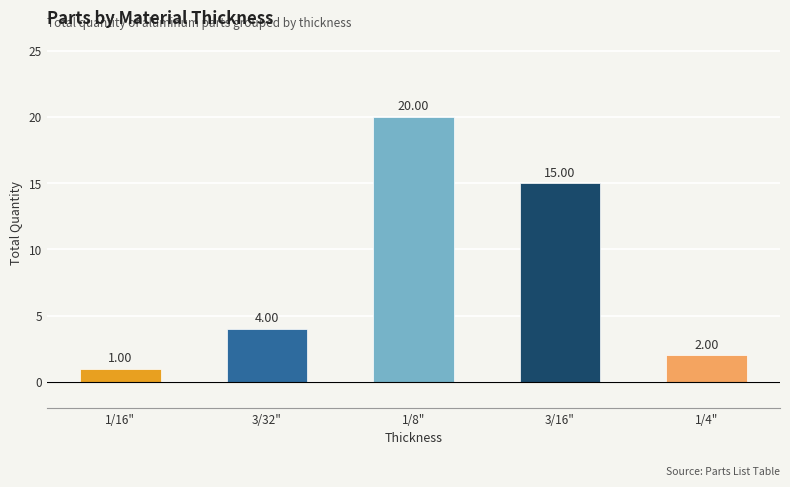

What is the value of the 1st bar from the left?

1